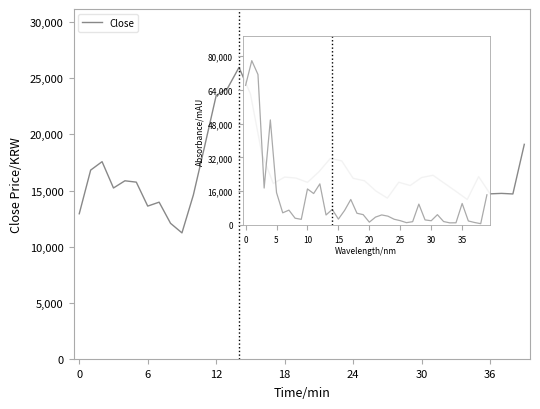

What is the label of the 33rd point from the right?

7